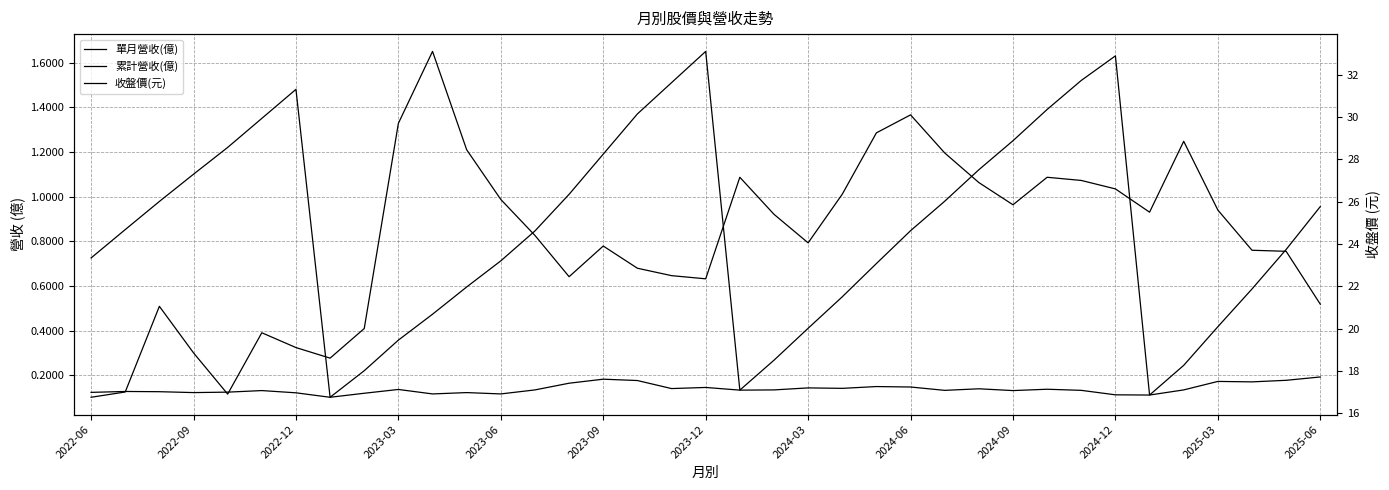

What is the average value of the 累計營收(億) series?

0.9